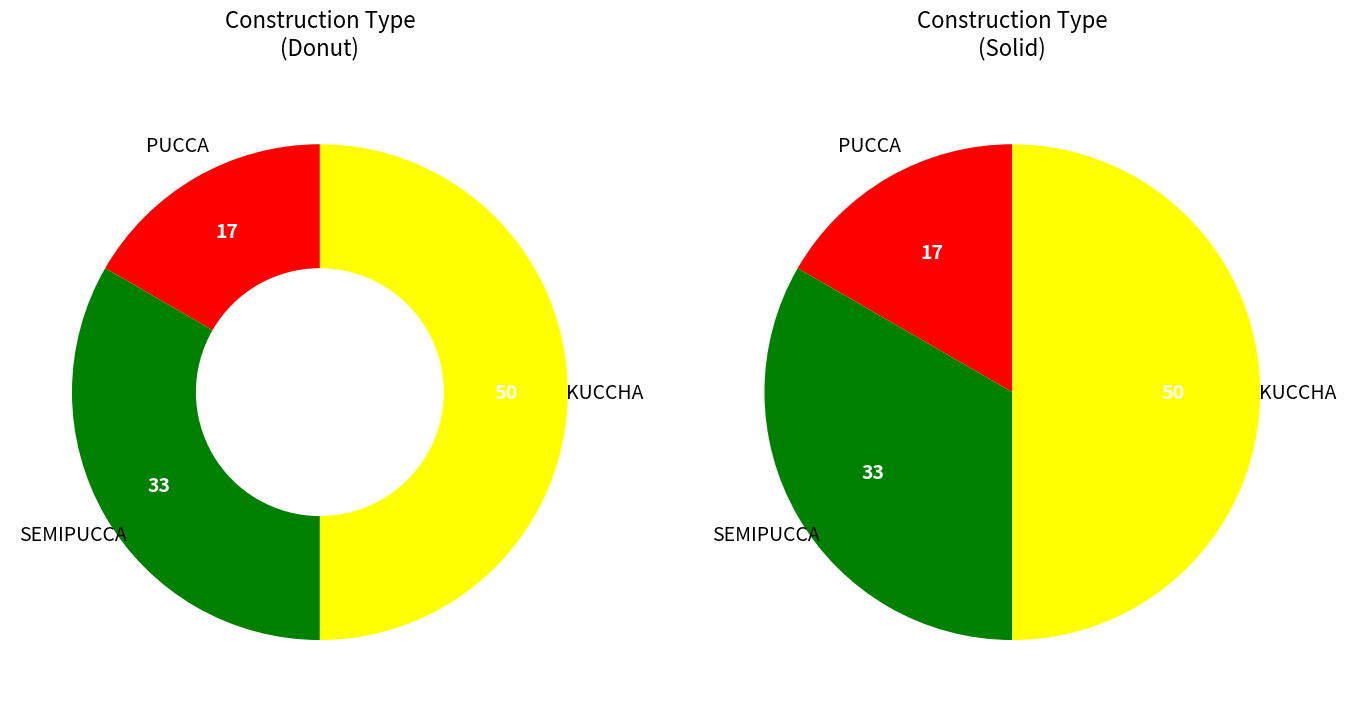

Is the sum of PUCCA and SEMIPUCCA greater than half?

No